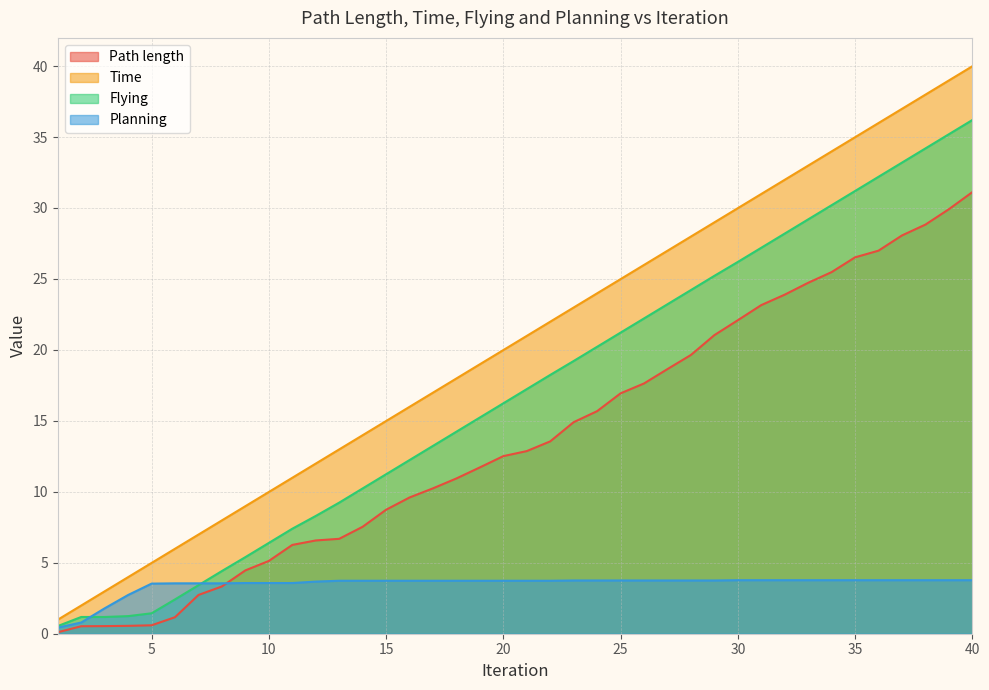

Count the number of categories in the chart.

40